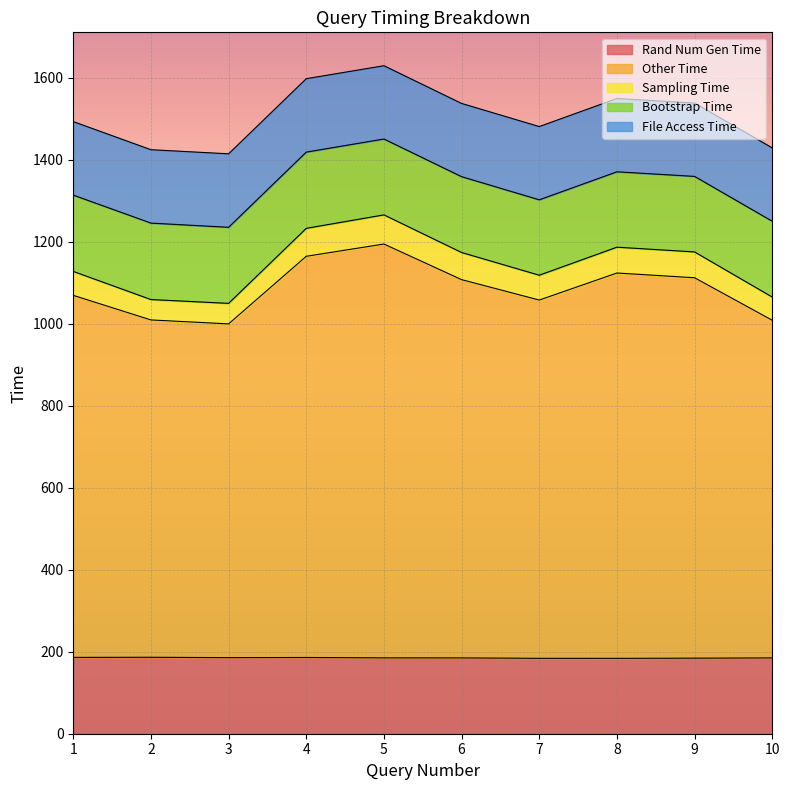

True or false: Sampling Time and File Access Time cross at least once.

False